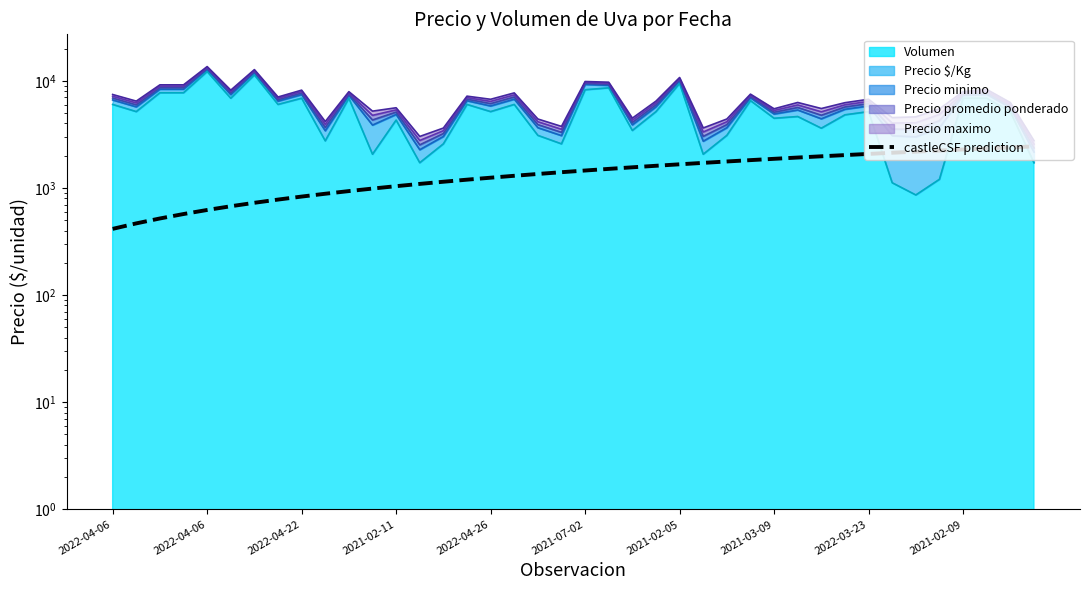

The chart shows a value of 447 at 17. True or false?

False